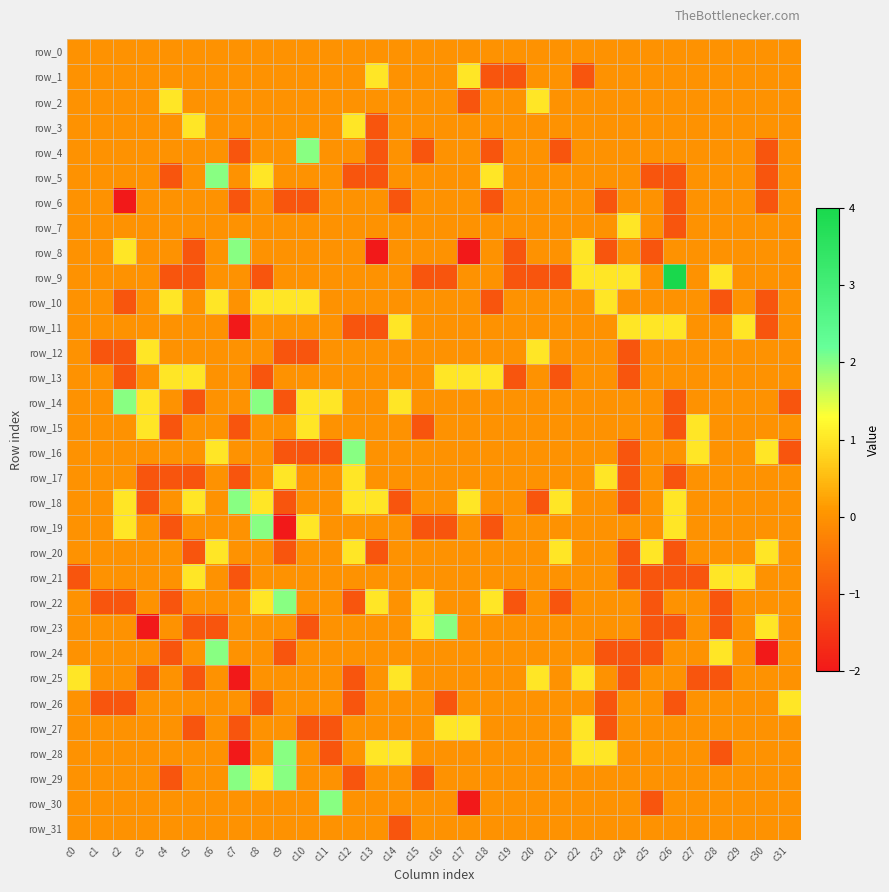

Which series changed the most between c15 and c22?

row_9